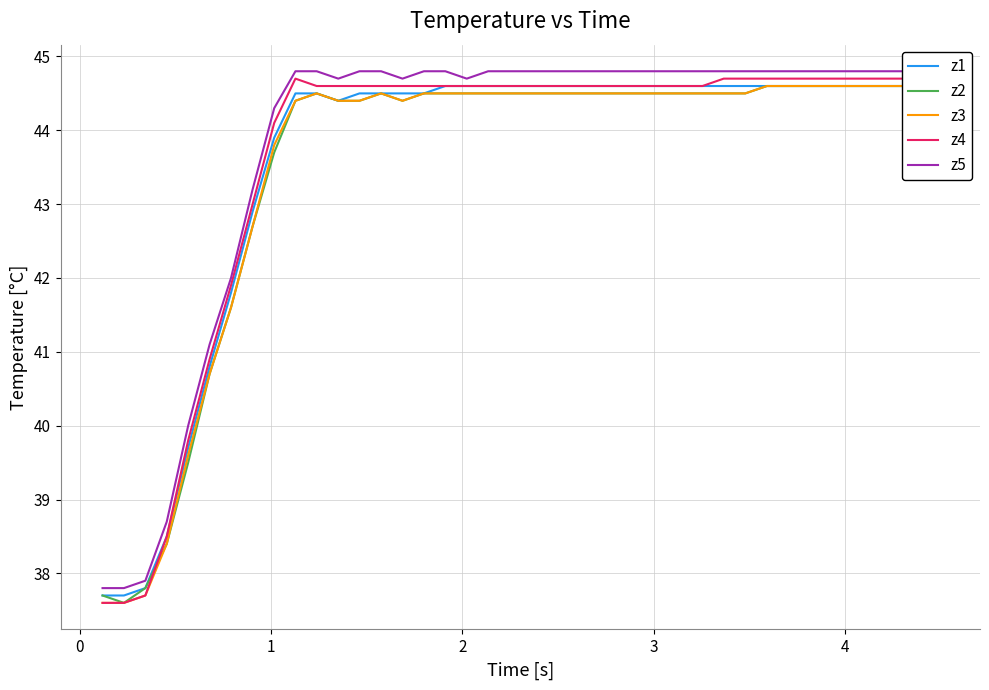

What is the difference between the maximum and minimum values in the z3 series?

7.0